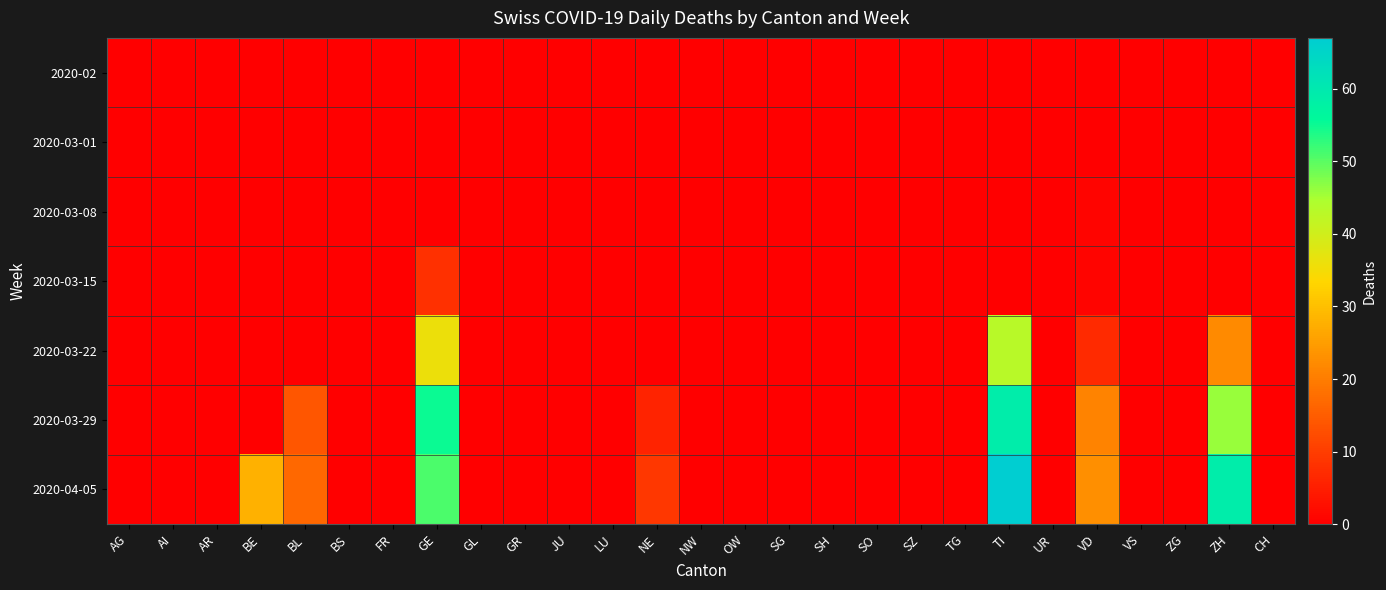

Which category has the lowest value across all series?

AG